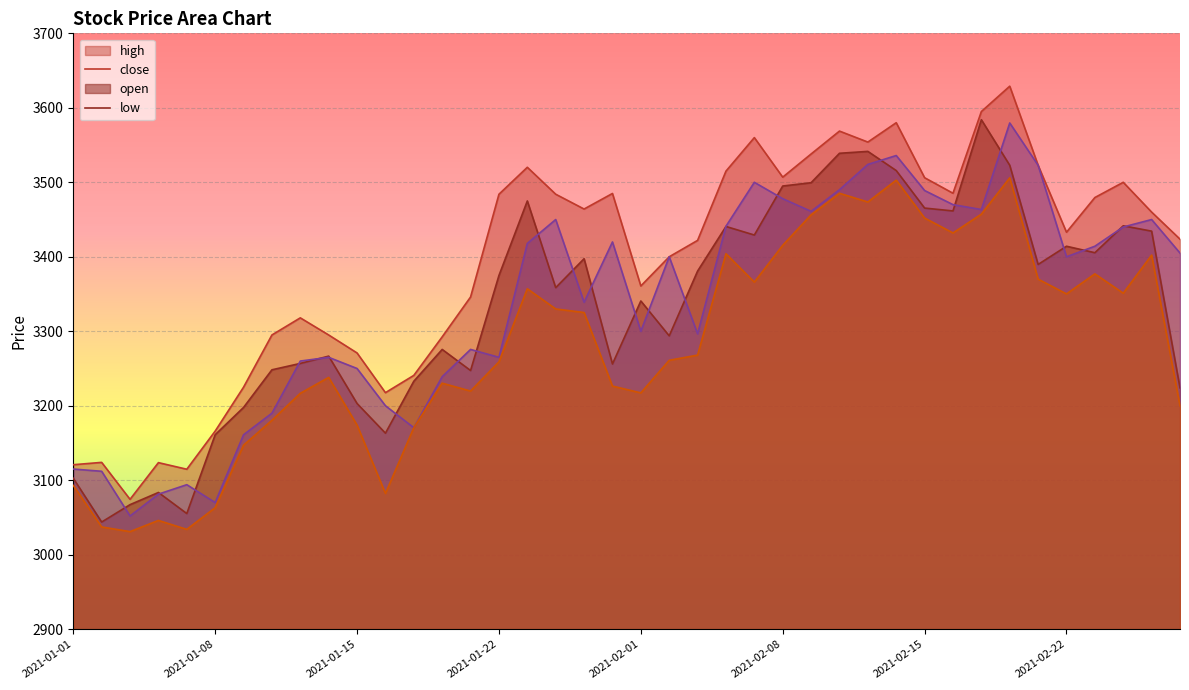

At which category is the sum across all series the highest?

2021-02-18